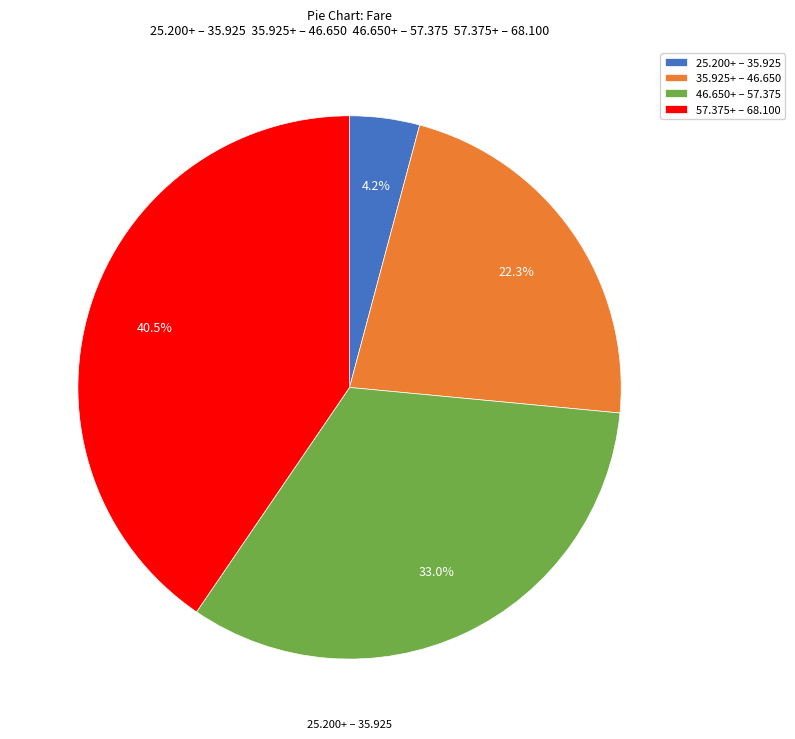

To the nearest percent, what is the average slice percentage?

25%